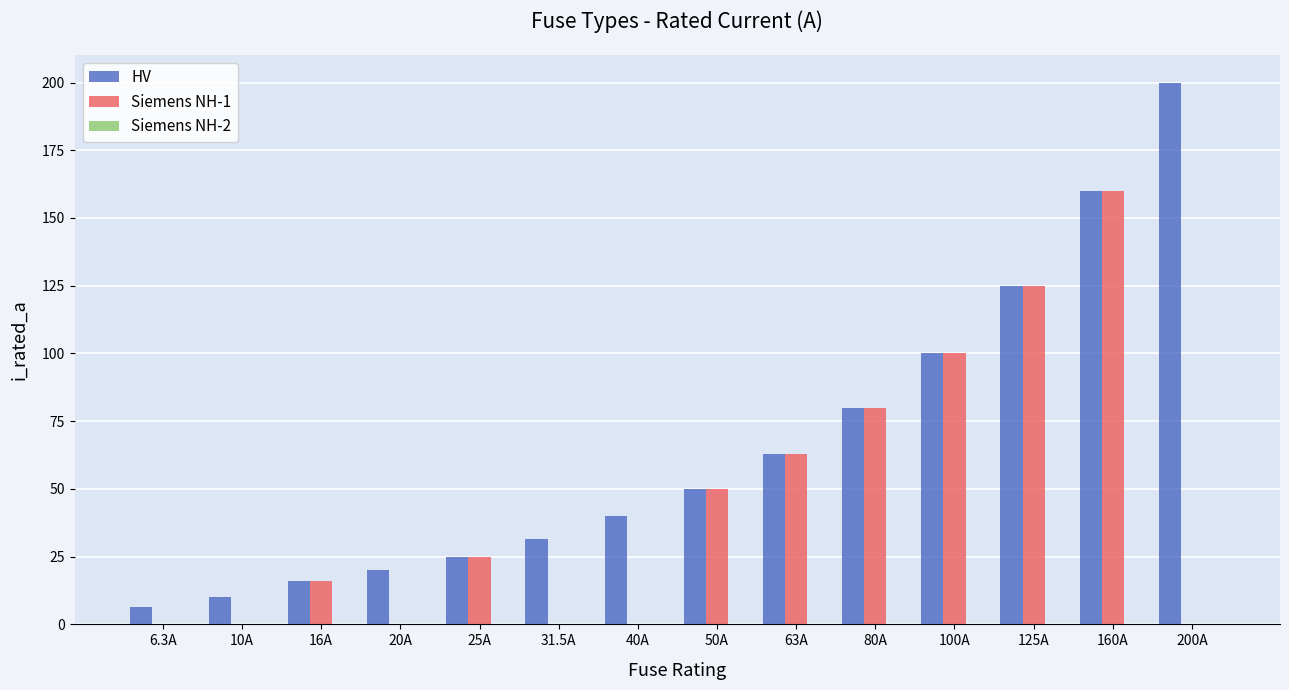

Which series changed the most between 31.5A and 125A?

Siemens NH-1